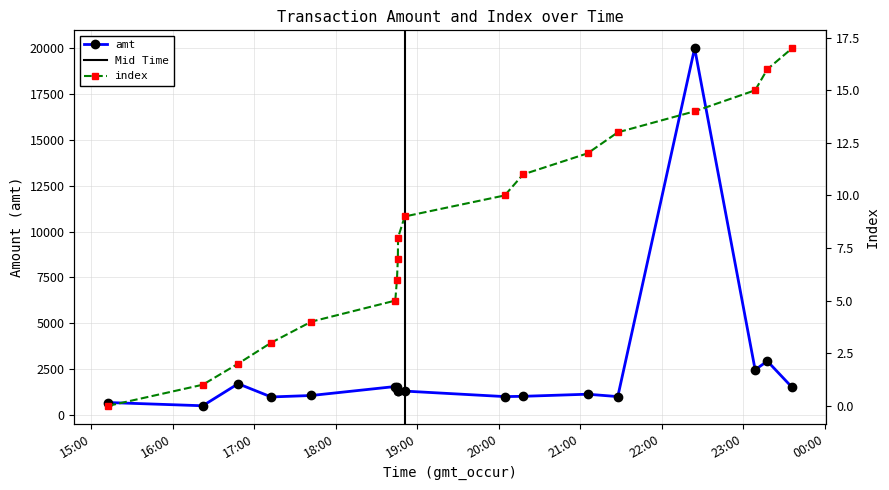

Which series has the widest spread of values?

amt